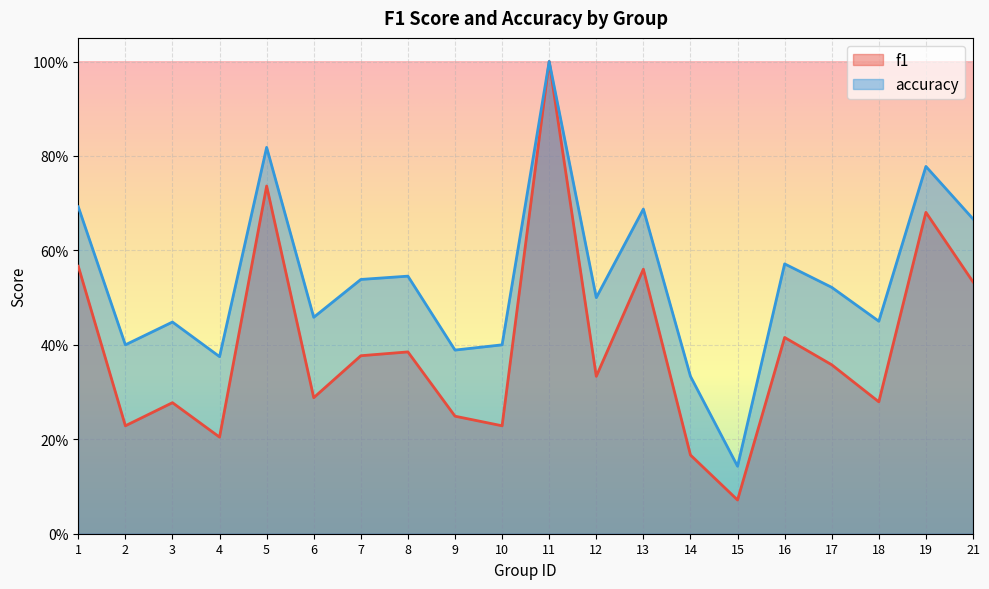

Which category has the lowest value in the f1 series?

15